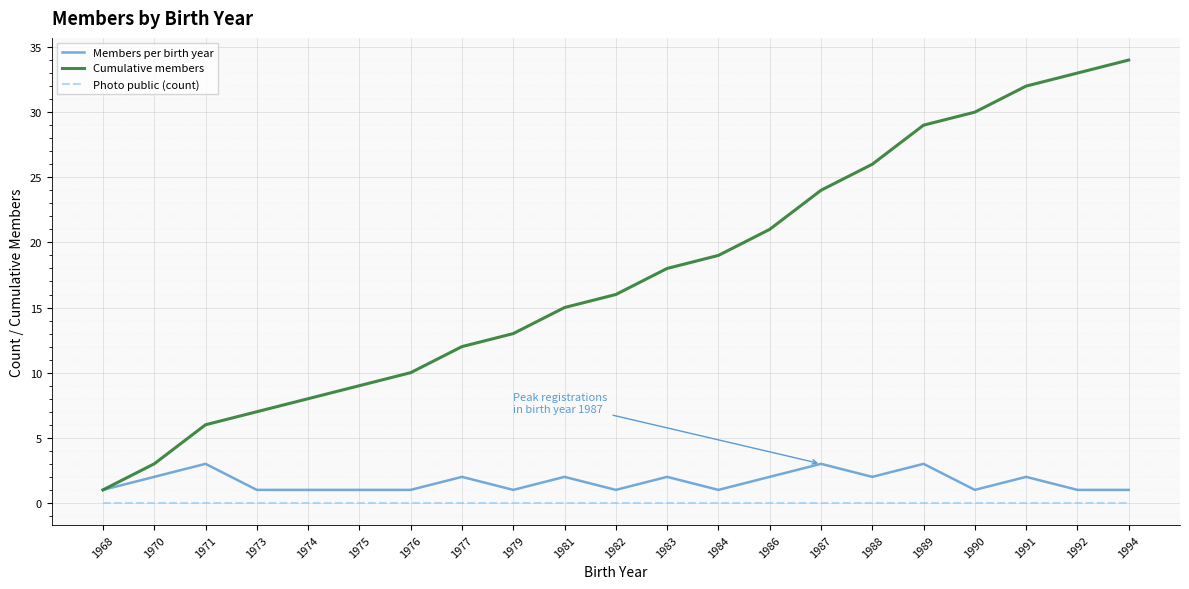

Between 1968 and 1977, which series saw the biggest shift?

Cumulative members